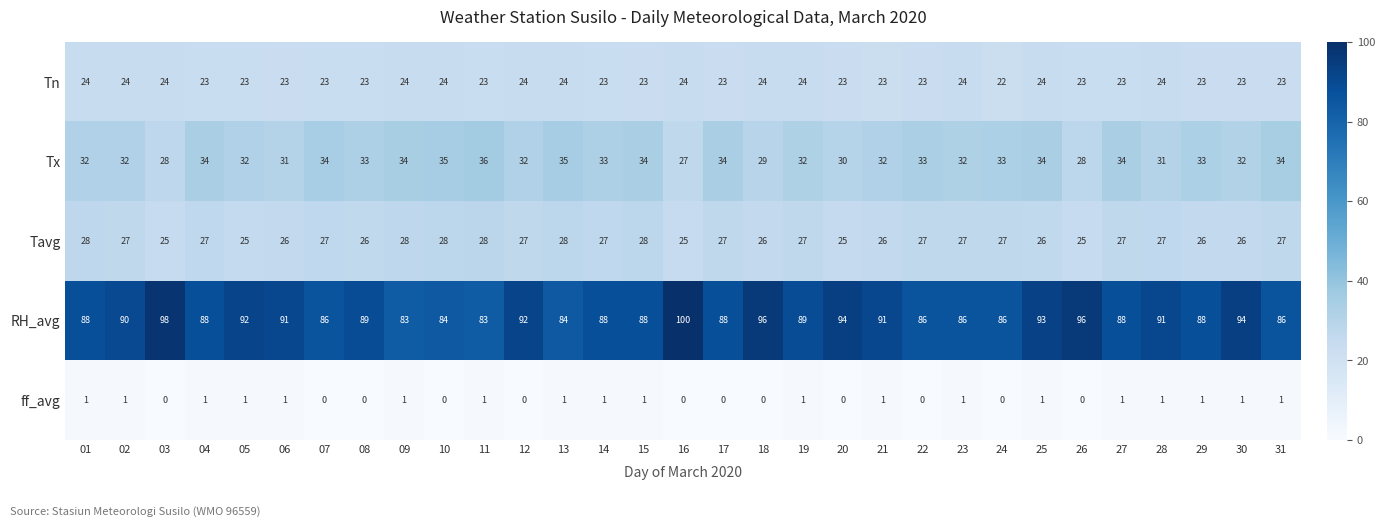

Rank the series at 24 from highest to lowest value.

RH_avg, Tx, Tavg, Tn, ff_avg